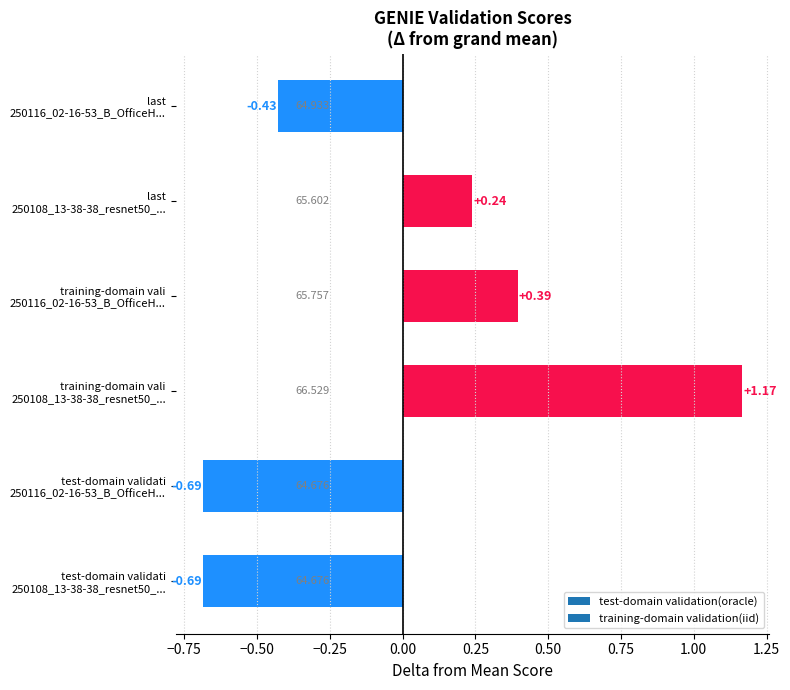

Does the chart contain any negative values?

Yes